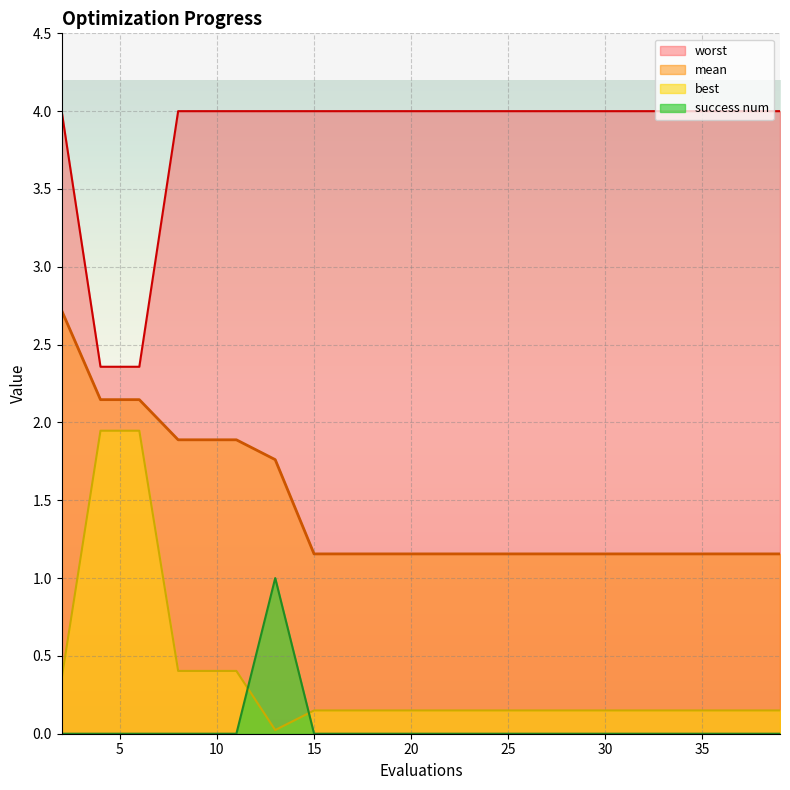

Is it true that success num equals 0.0 at 29?

True